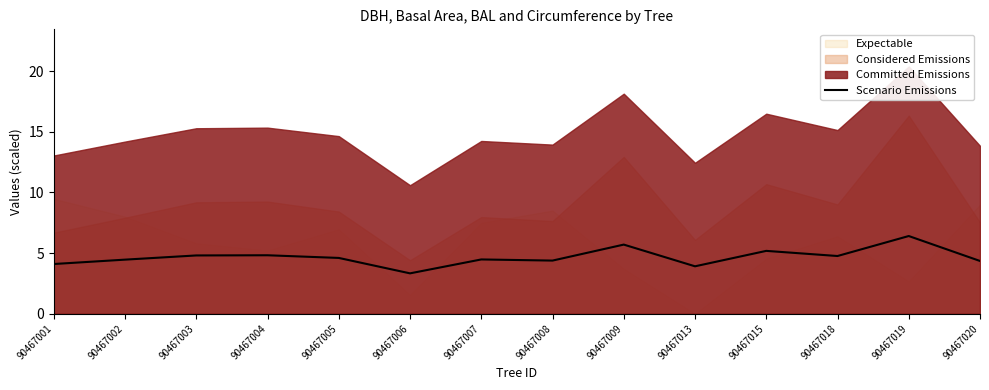

How many lines are shown in the chart?

1